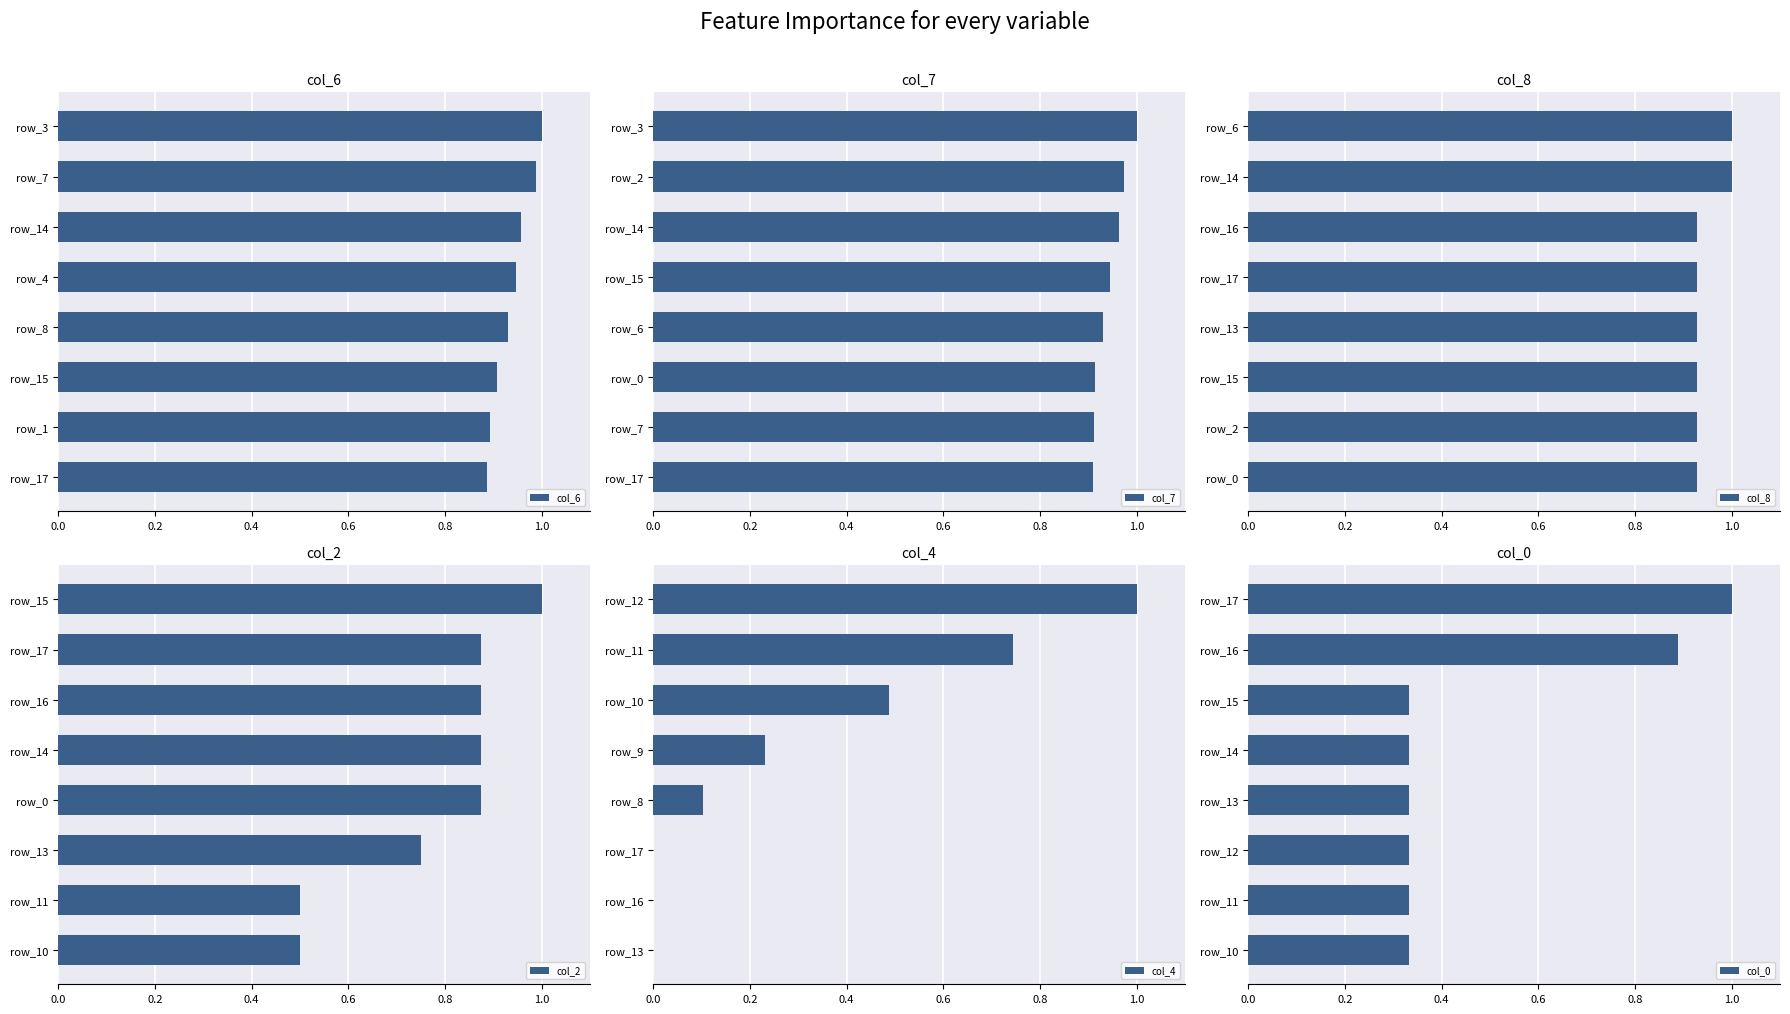

Reading left to right, transcribe all the data shown in this chart.

col_6: 0.9	0.9	0.9	0.9	0.9	1.0	1.0	1.0
col_7: 0.9	0.9	0.9	0.9	0.9	1.0	1.0	1.0
col_8: 0.9	0.9	0.9	0.9	0.9	0.9	1.0	1.0
col_2: 0.5	0.5	0.7	0.9	0.9	0.9	0.9	1.0
col_4: 0.0	0.0	0.0	0.1	0.2	0.5	0.7	1.0
col_0: 0.3	0.3	0.3	0.3	0.3	0.3	0.9	1.0